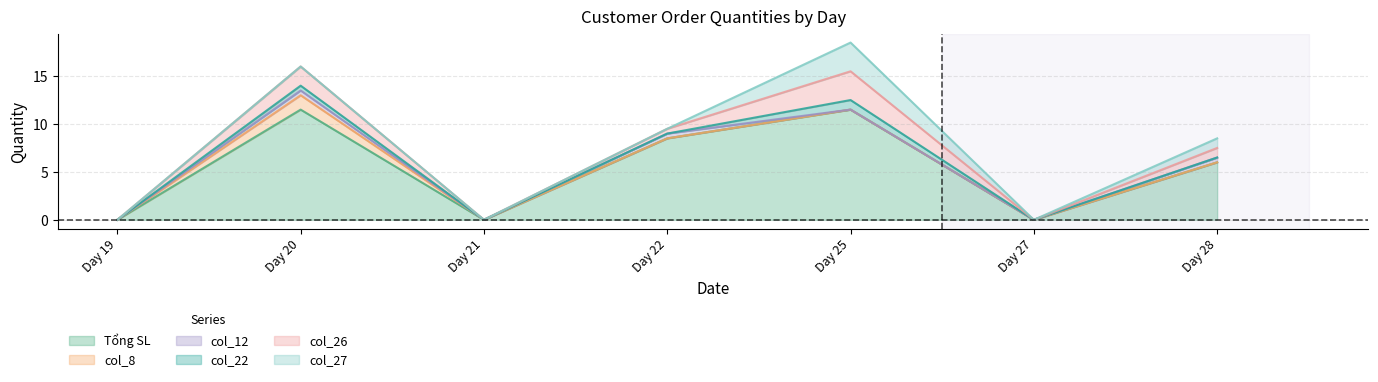

True or false: col_22 and col_27 cross at least once.

False